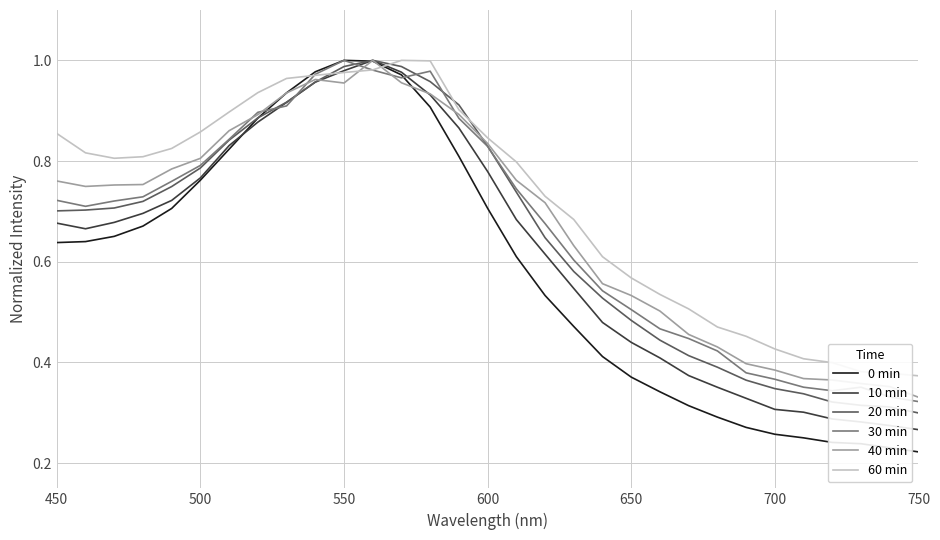

Which series has the largest total across all categories?

60 min